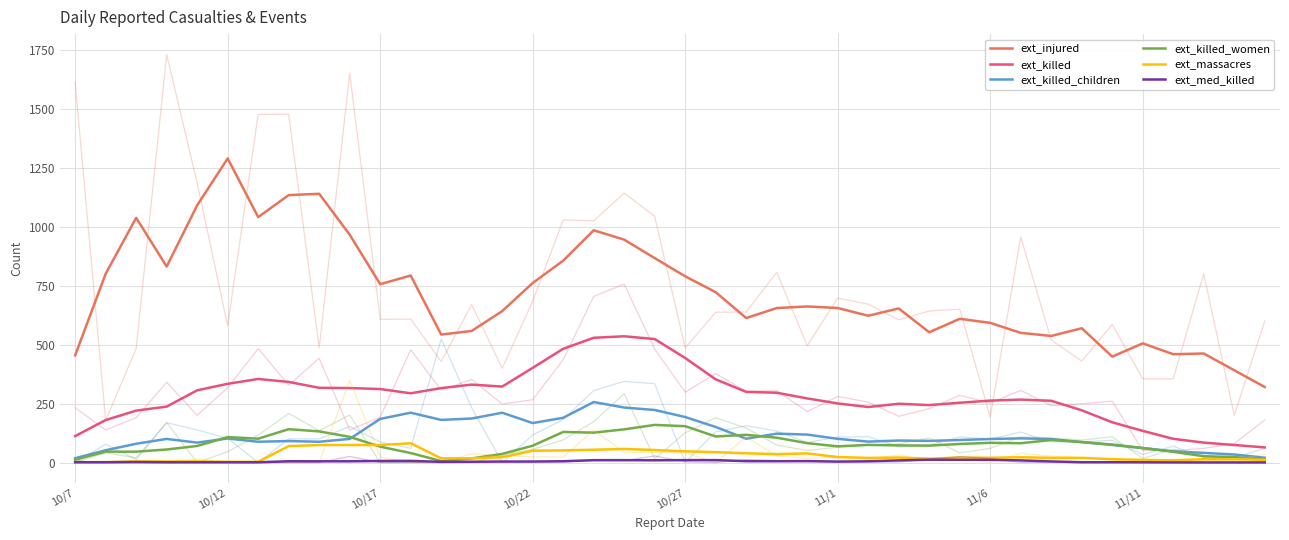

The ext_med_killed series shows 1.6 at 10/22. True or false?

False